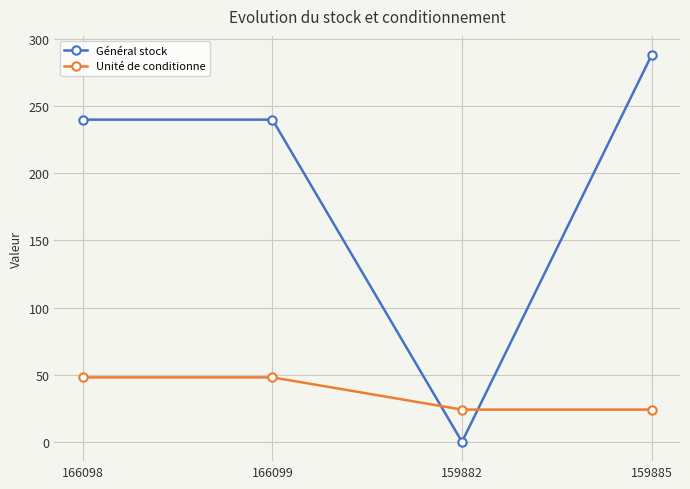

True or false: Unité de conditionne has more than 2 points higher than both neighbors.

False